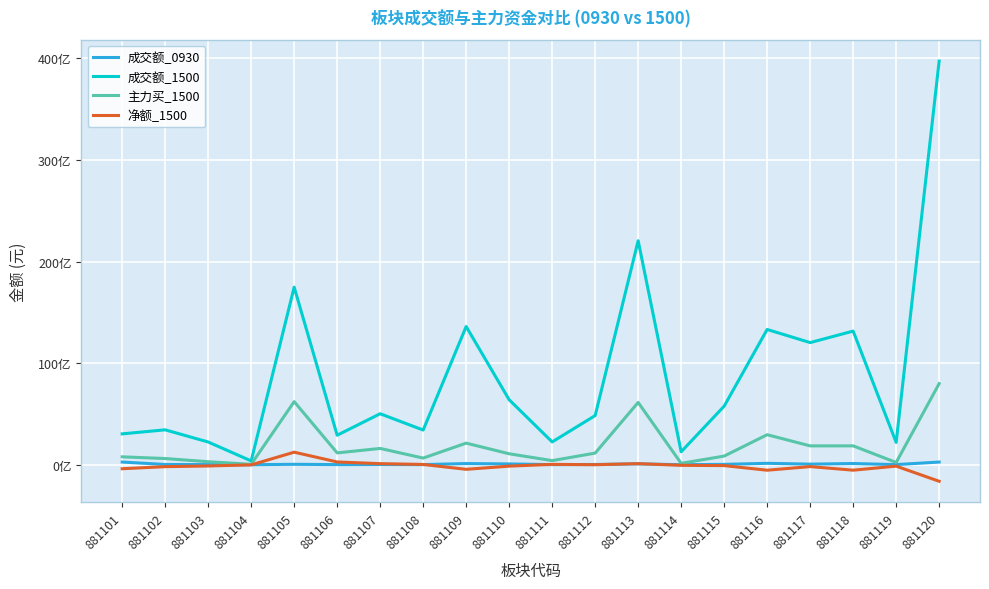

What are all the series names shown in the legend?

成交额_0930, 成交额_1500, 主力买_1500, 净额_1500